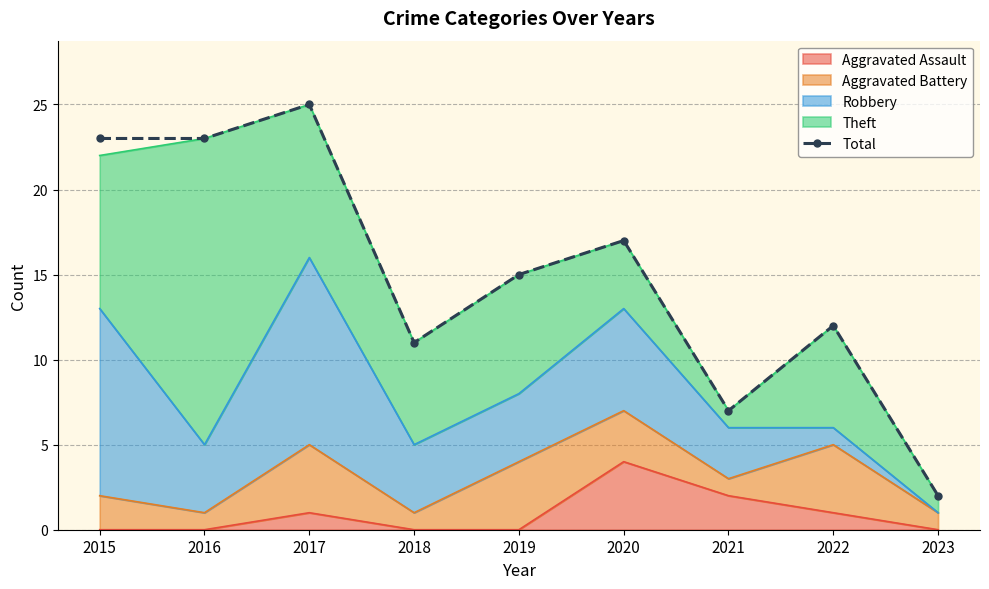

Between 2017 and 2015, which is larger?

2017